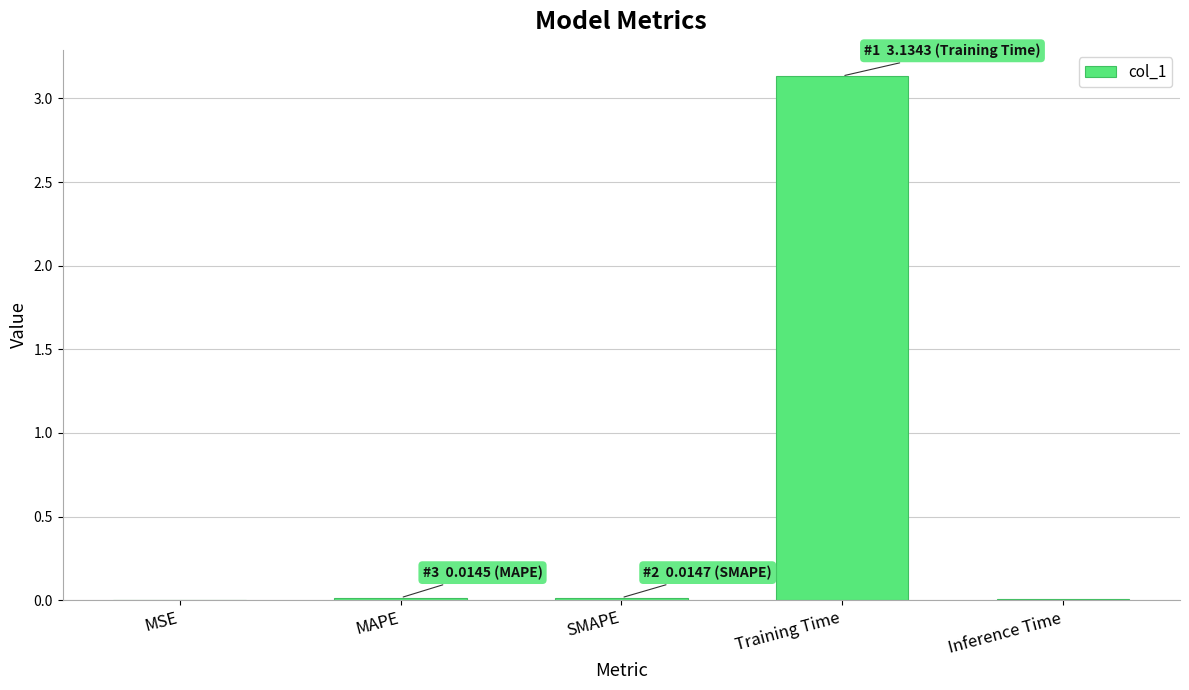

True or false: the data shows 0.0 at MSE.

True